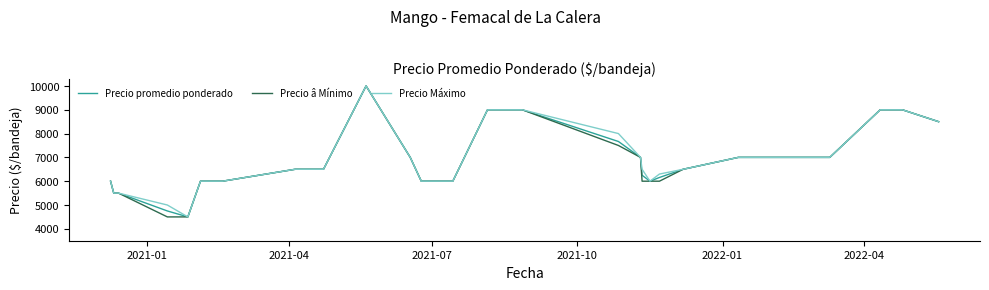

Reading left to right, what are all the values shown in this chart?

Precio promedio ponderado: 6000	6000	5500	5500	4750	4500	6000	6000	6500	6500	6500	6500	6500	10000	7000	6000	6000	9000	9000	9000	9000	7667	7000	7000	6250	6000	6156	6500	6500	7000	7000	7000	7000	7000	7000	9000	9000	9000	8500	8500
Precio â Mínimo: 6000	6000	5500	5500	4500	4500	6000	6000	6500	6500	6500	6500	6500	10000	7000	6000	6000	9000	9000	9000	9000	7500	7000	7000	6000	6000	6000	6500	6500	7000	7000	7000	7000	7000	7000	9000	9000	9000	8500	8500
Precio Máximo: 6000	6000	5500	5500	5000	4500	6000	6000	6500	6500	6500	6500	6500	10000	7000	6000	6000	9000	9000	9000	9000	8000	7000	7000	6500	6000	6300	6500	6500	7000	7000	7000	7000	7000	7000	9000	9000	9000	8500	8500